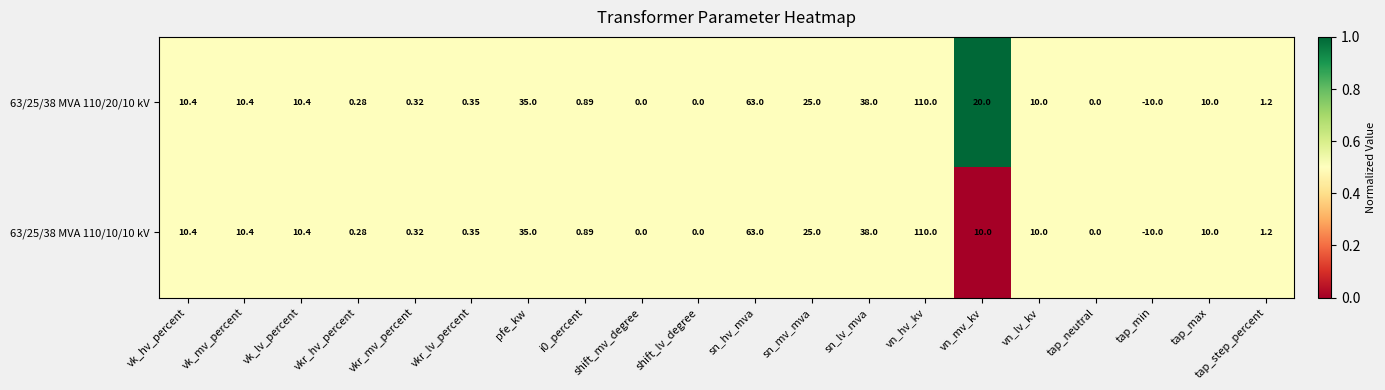

At which category does the chart reach its minimum across all series?

tap_min